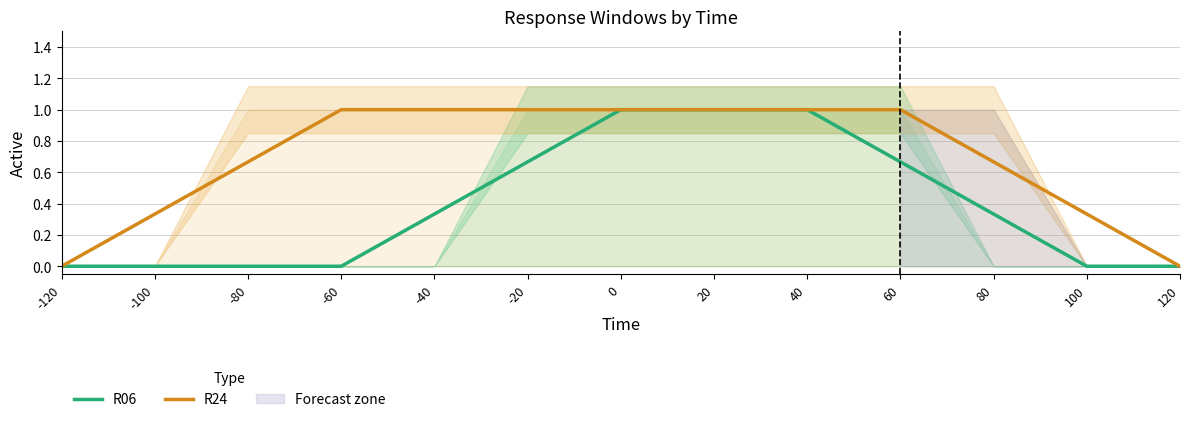

True or false: R06 and R24 intersect in this chart.

False